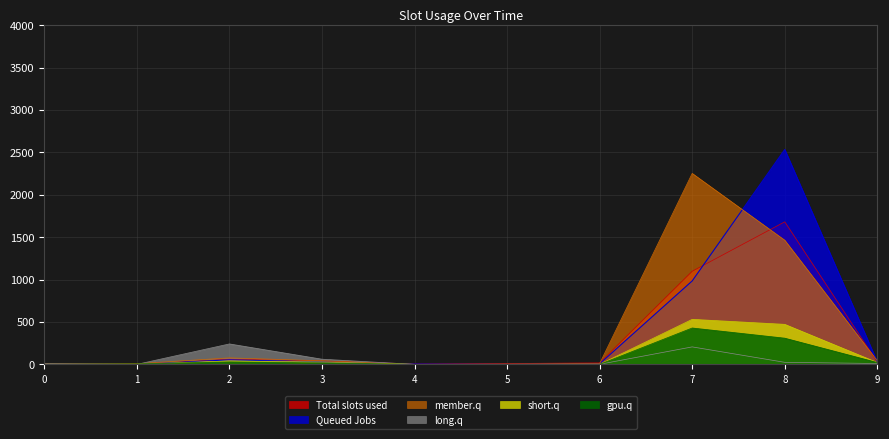

What is the maximum value shown in the chart?

2534